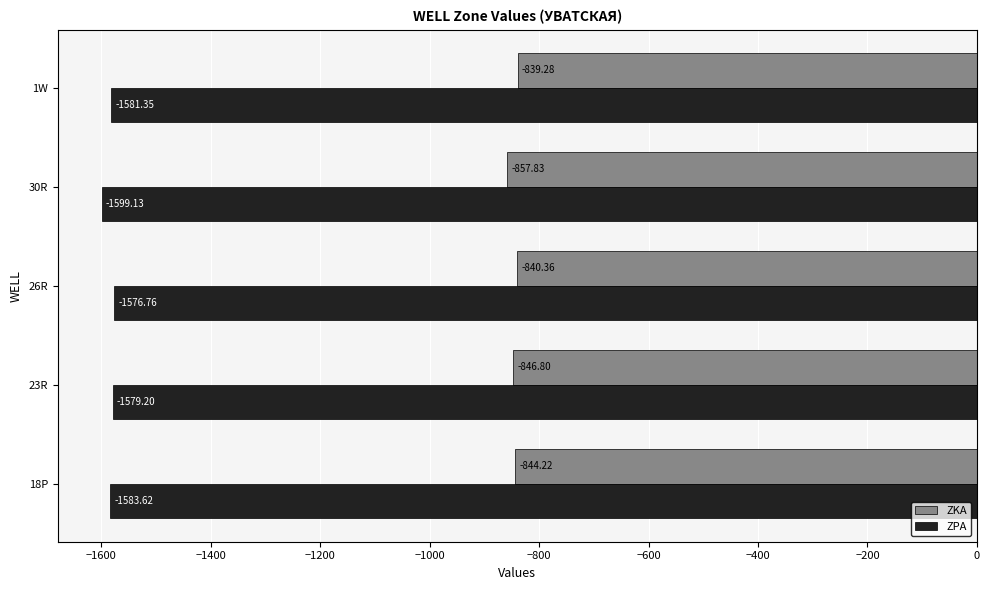

Which series has the largest total across all categories?

ZKA